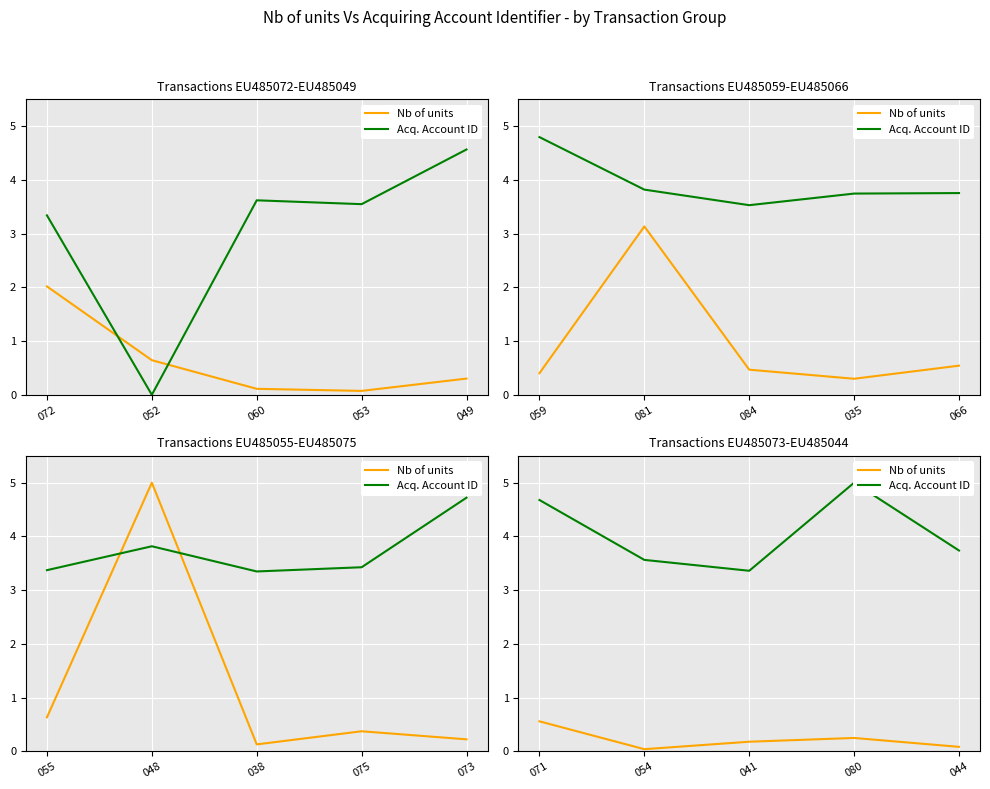

What are all the series names shown in the legend?

Nb of units, Acq. Account ID